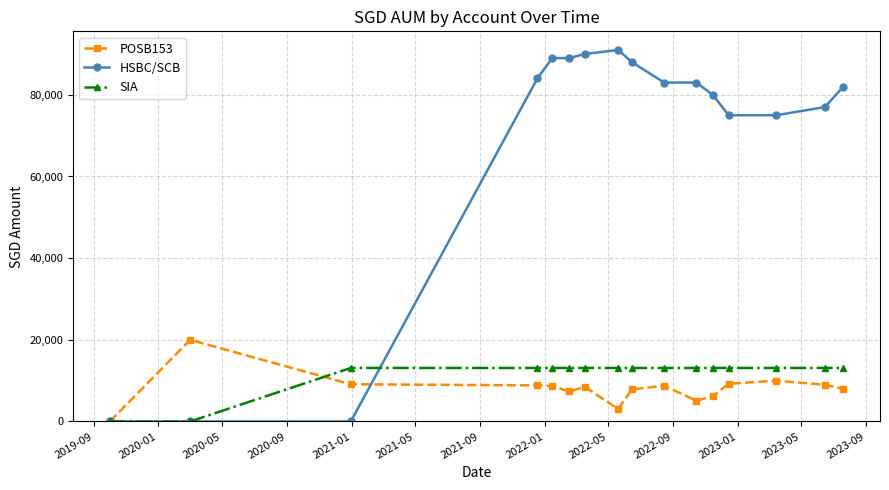

What is the value of the SIA point at the 12th from the left?

13108.5